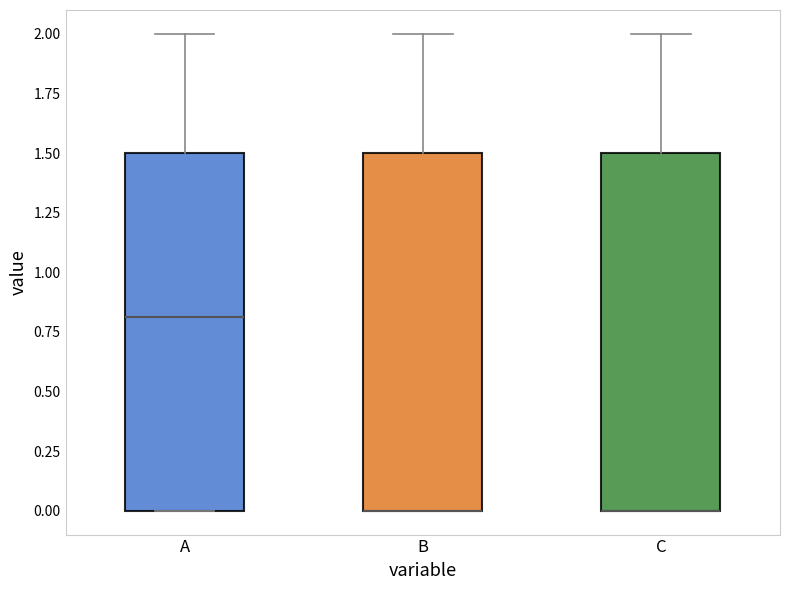

Reading left to right, transcribe this box plot: for each box, give where its median line is, the range the box spans, and where its two whiskers end, as read against the y-axis. The values are not printed on the chart, so give them approximately, as read against the axis.

A: median 0.8, box 0.0 to 1.5, whiskers 0.0 to 2.0
B: median 0.0 (drawn on the box's lower edge), box 0.0 to 1.5, whiskers 0.0 to 2.0
C: median 0.0 (drawn on the box's lower edge), box 0.0 to 1.5, whiskers 0.0 to 2.0